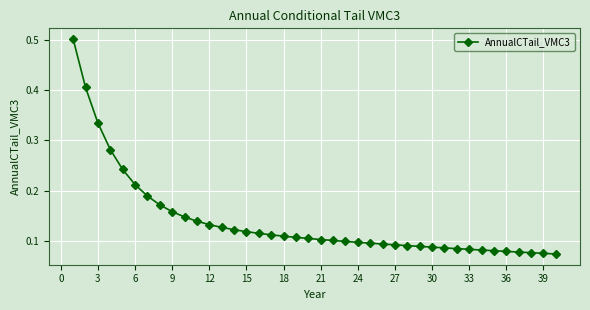

What is the sum of all values?

5.6